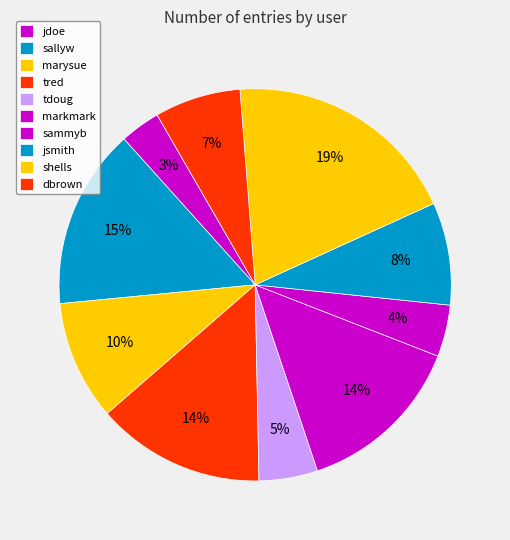

How many segments does this pie chart have?

10